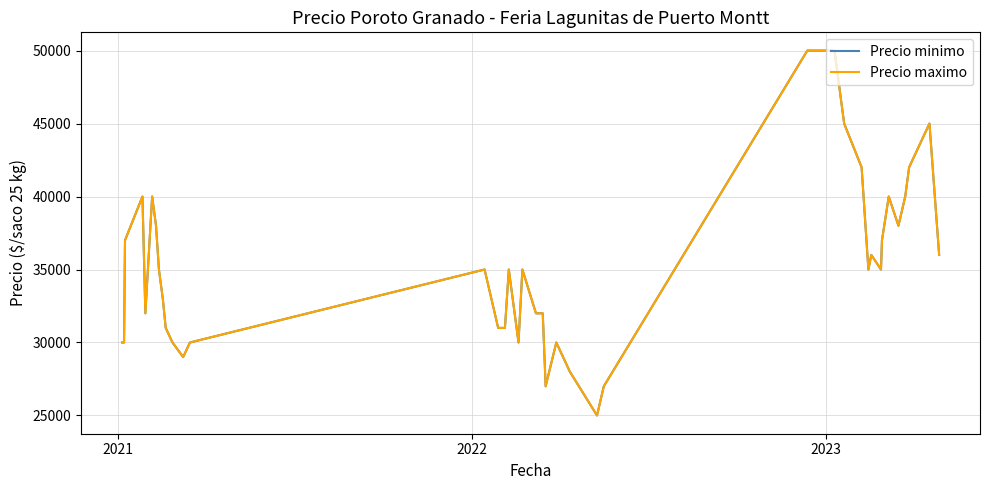

What is the average value of the Precio maximo series?

35100